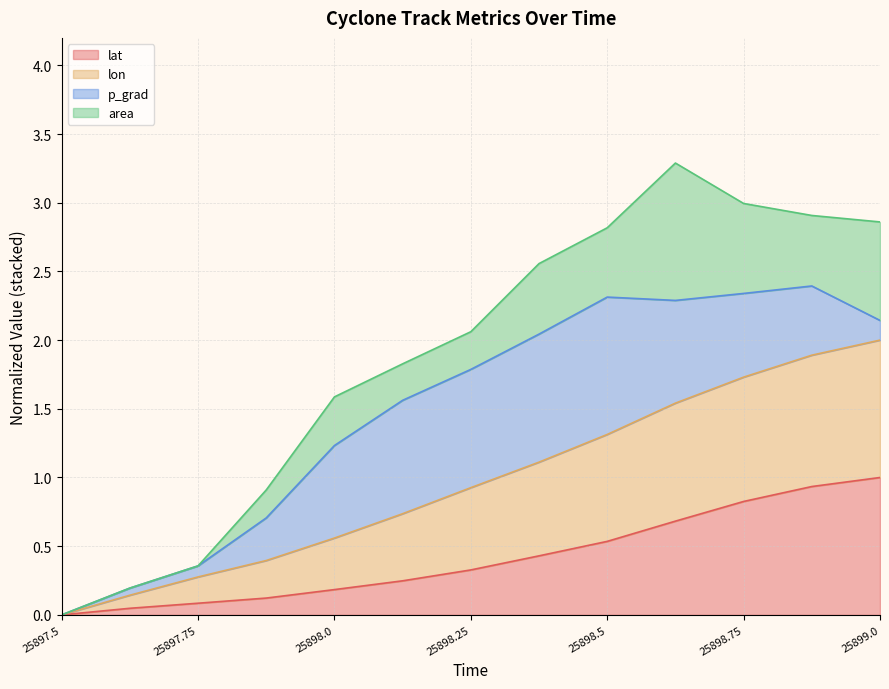

True or false: lon has more than 1 points higher than both neighbors.

False